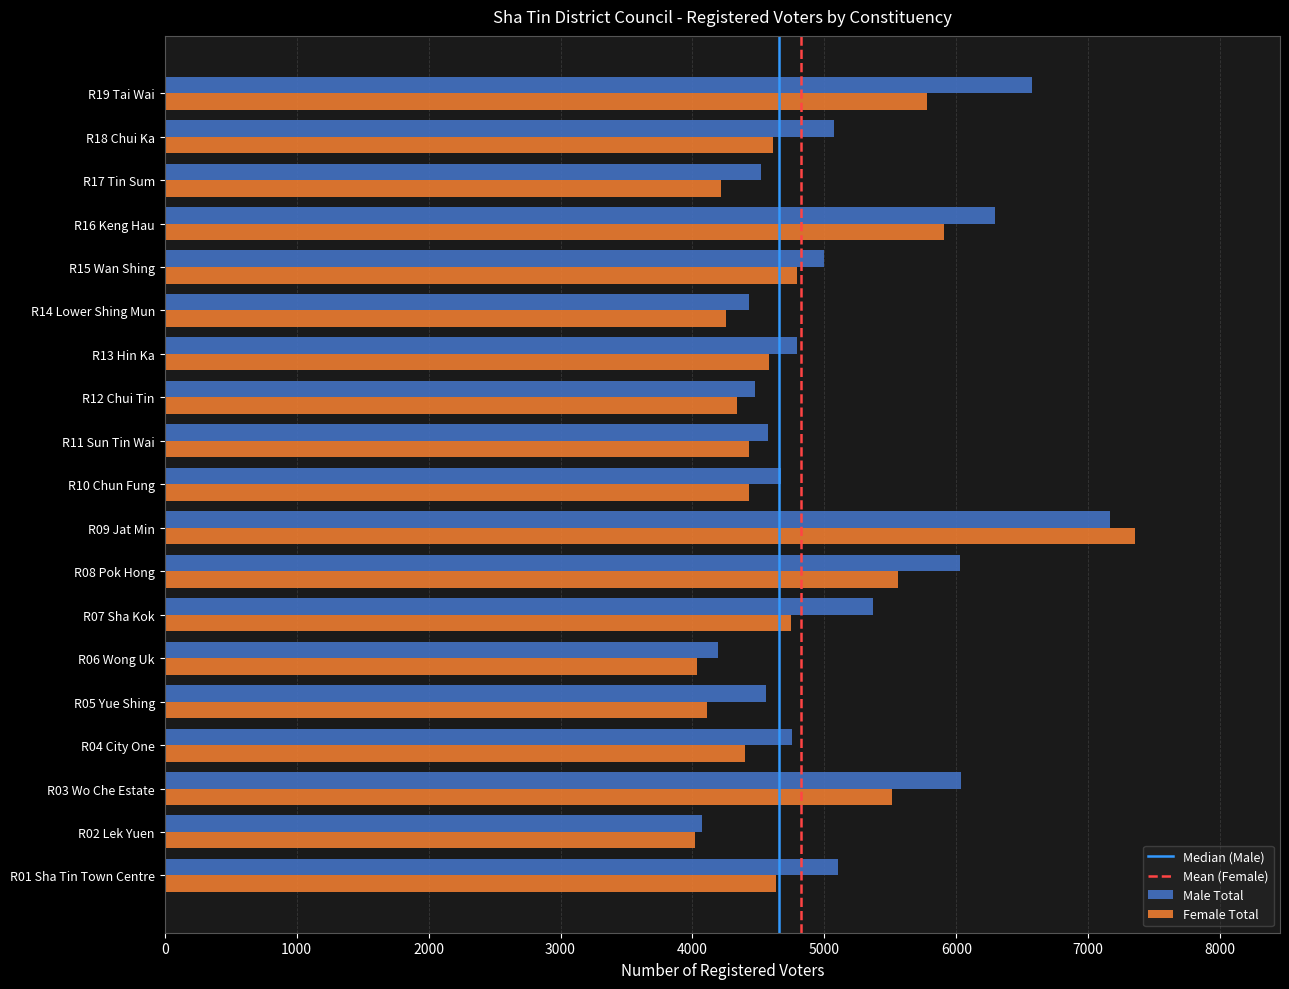

How many distinct data groups are displayed?

2